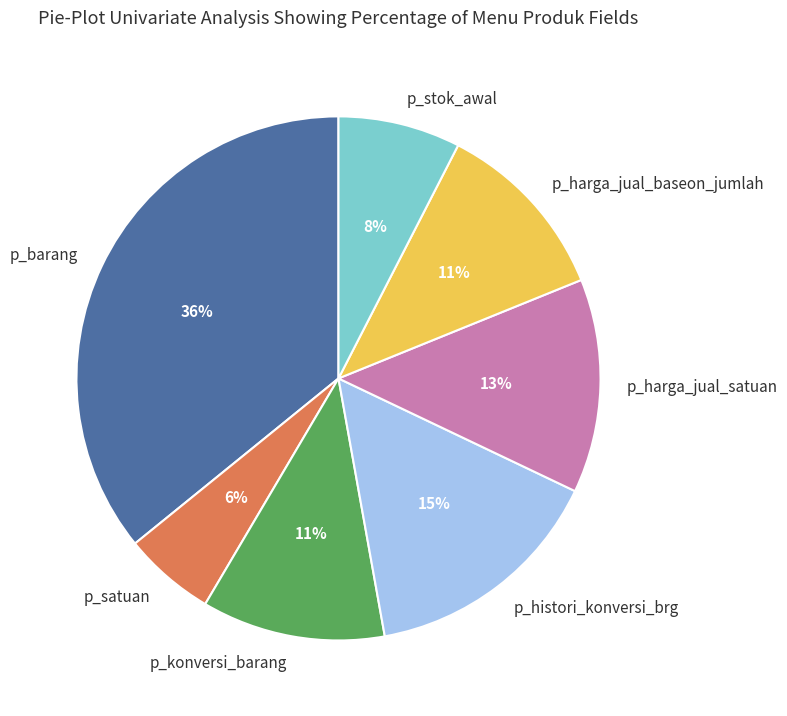

Does any single category account for the majority?

No